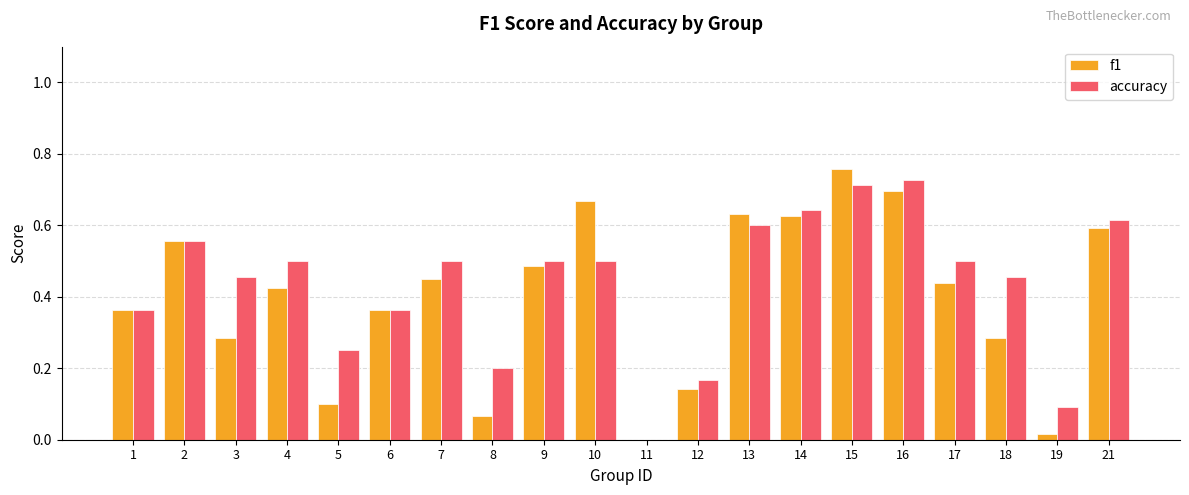

How many positive values does the accuracy series have?

19